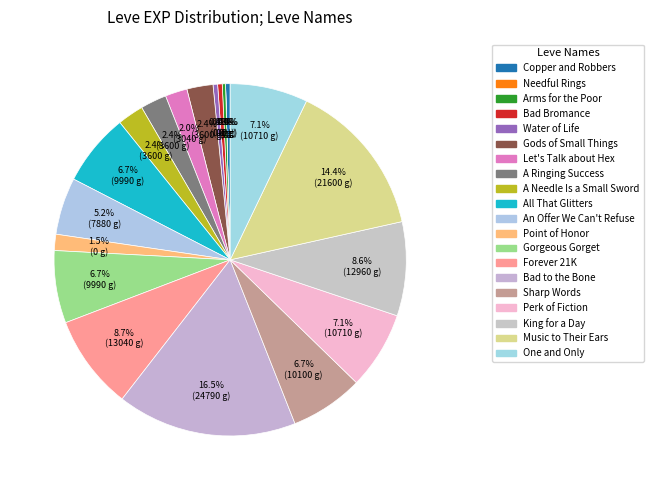

True or false: Gods of Small Things accounts for 2% of the total.

True